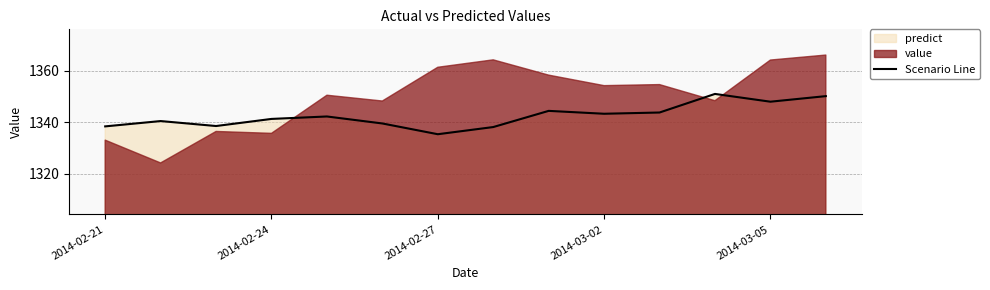

The Scenario Line series shows 1348.0 at 2014-03-05. True or false?

True